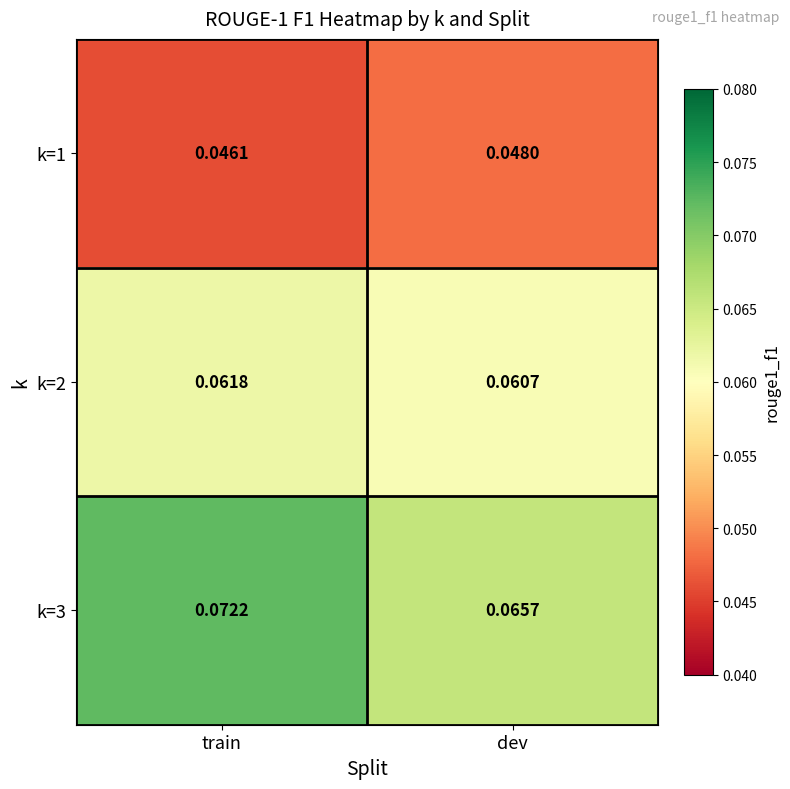

Rank the series at train from lowest to highest value.

k=1, k=2, k=3